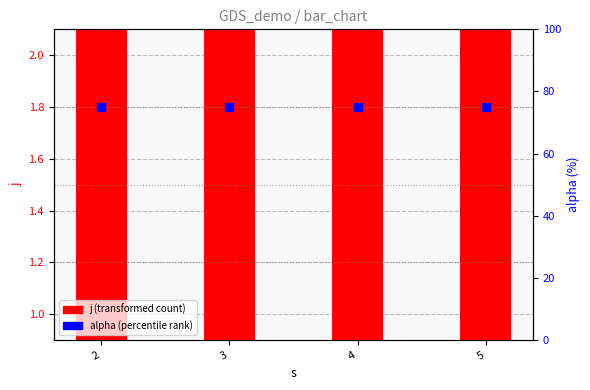

At which category is the sum across all series the highest?

2